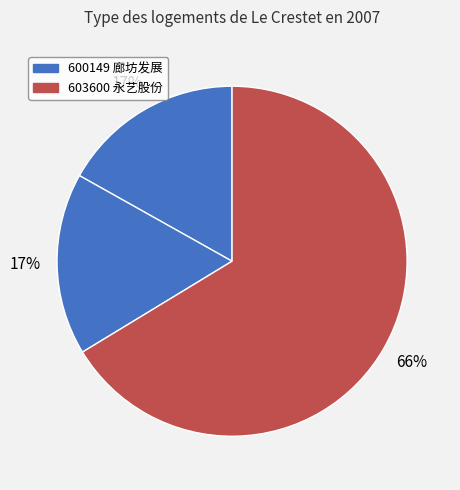

To the nearest percent, what is the difference between the largest and smallest slice percentages?

49%